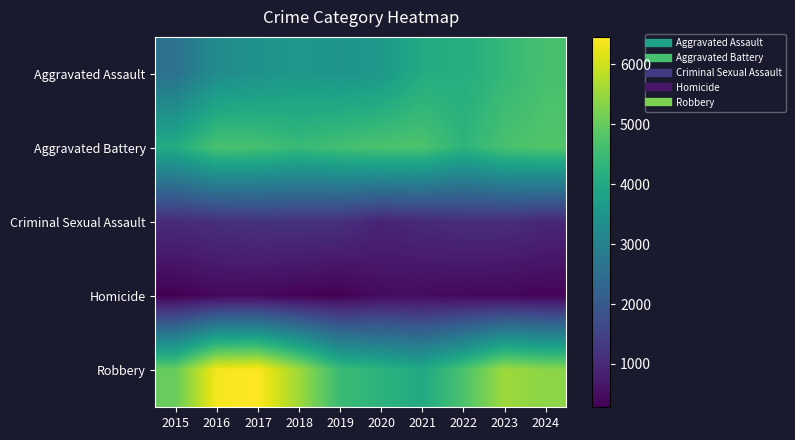

What is the greatest value displayed?

6459